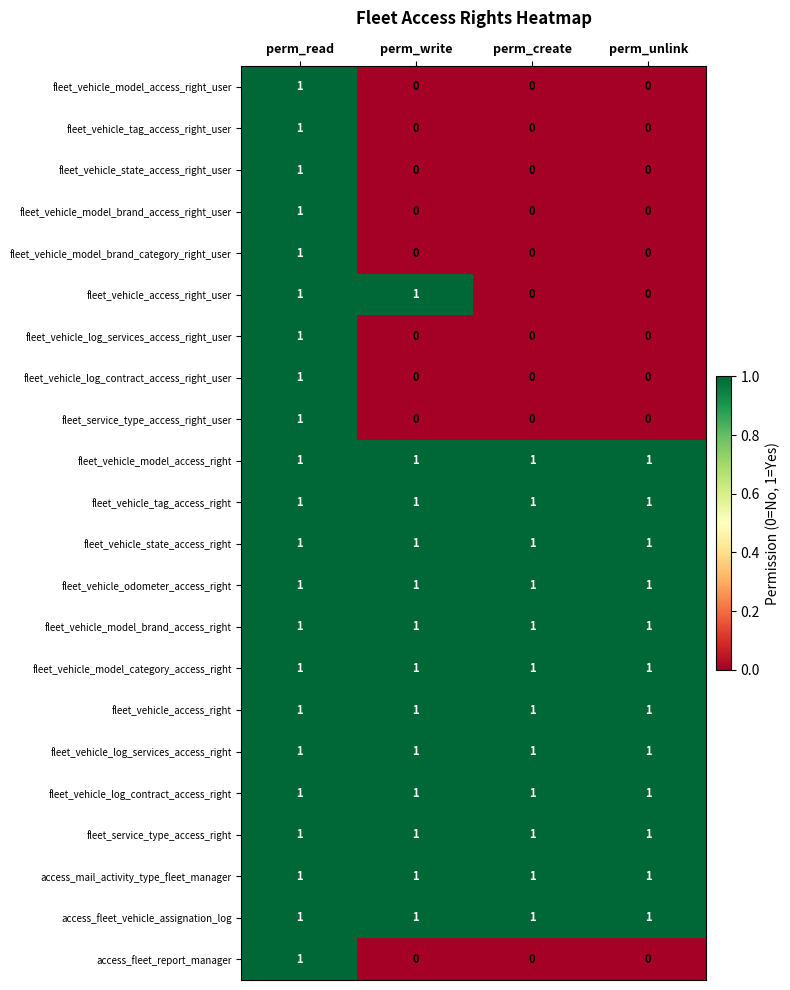

At how many categories does at least one series exceed 0?

4